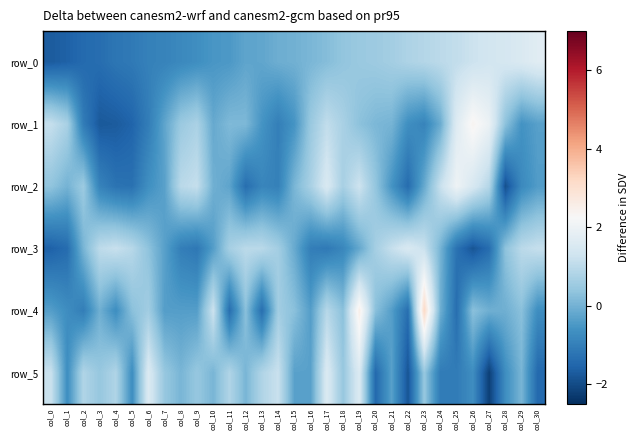

What is the difference between the maximum and second lowest values in the row_2 series?

3.4